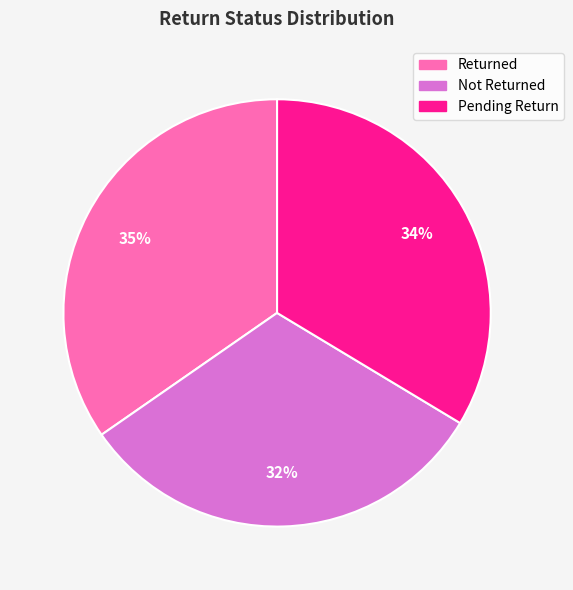

Approximately how many times larger is the value at Not Returned compared to Pending Return?

0.9